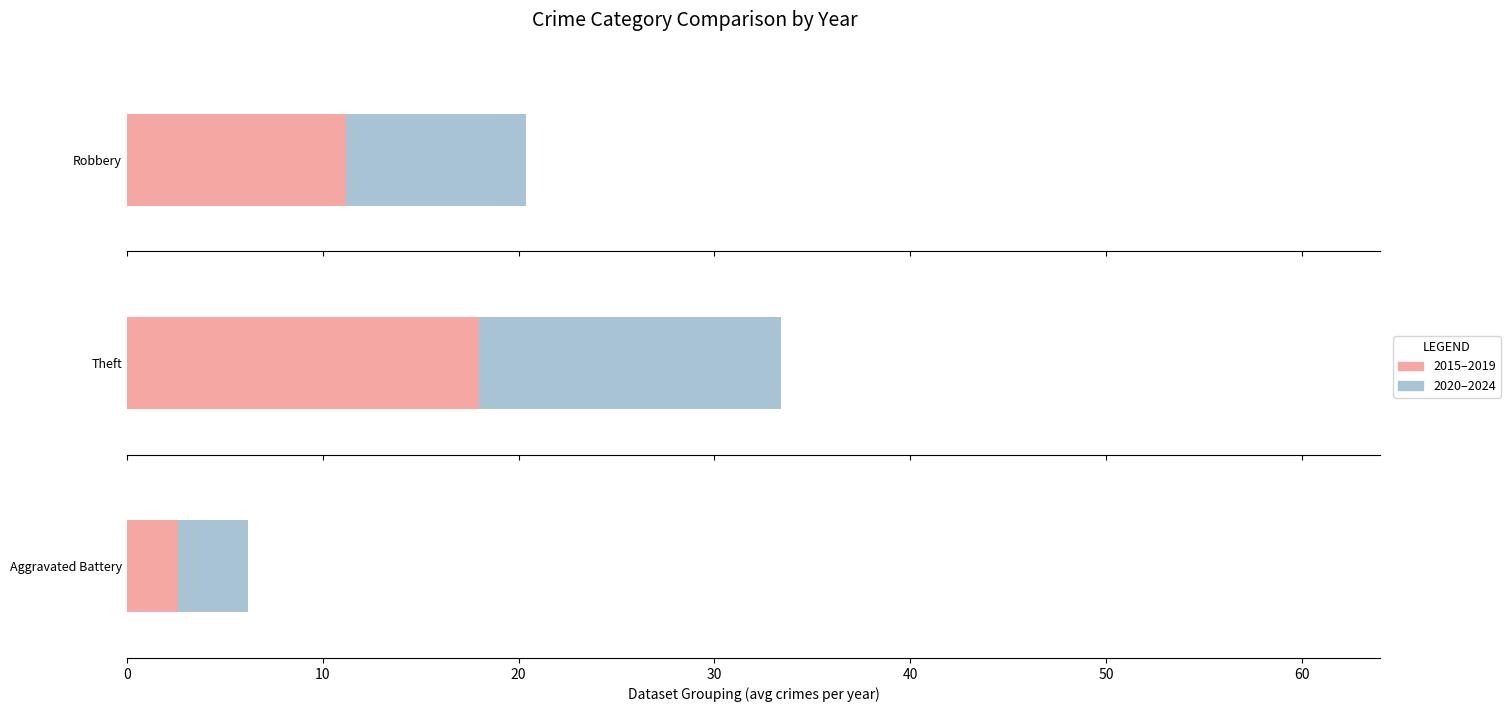

Between 2024 and 2020, which is larger?

2024